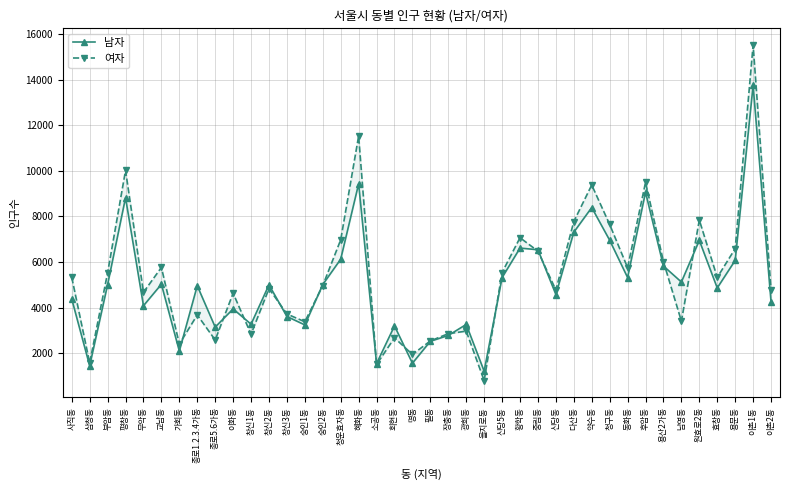

At which label does 여자 reach its peak?

이촌1동